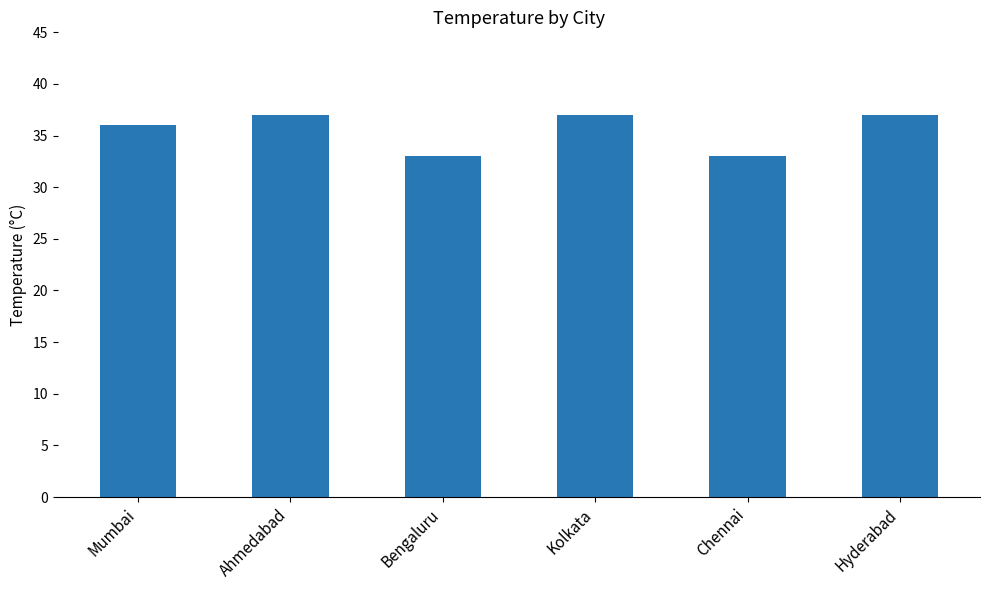

What is the difference between the values at Chennai and Kolkata?

4